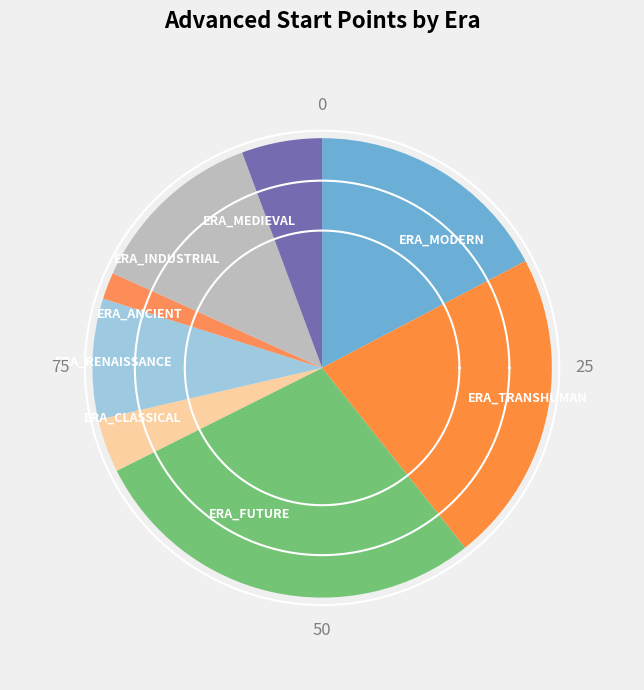

What is the smallest slice in the pie chart?

ERA_ANCIENT